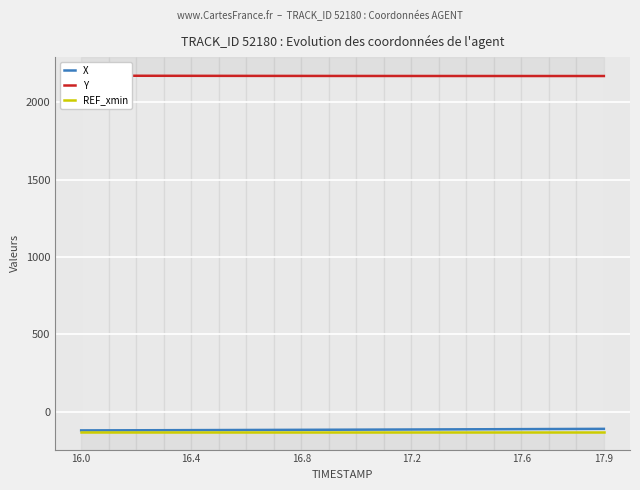

What is the difference between the maximum and minimum values in the Y series?

2.2